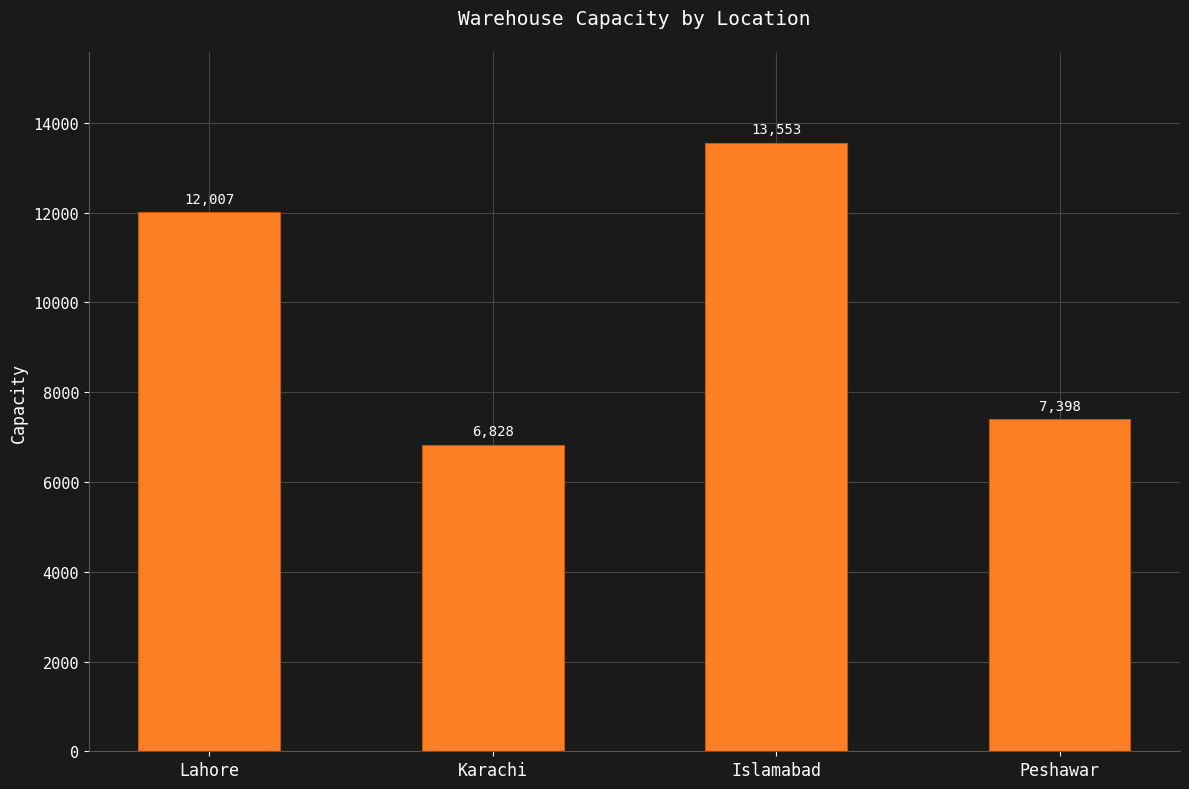

List the labels in order of value, largest first.

Islamabad, Lahore, Peshawar, Karachi